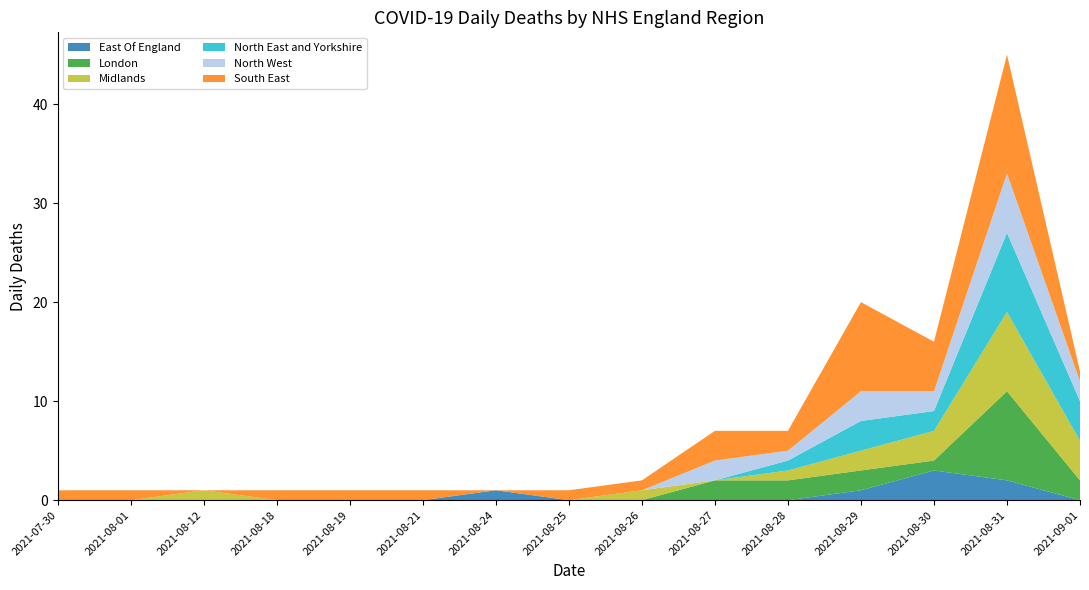

Reading right to left, extract all data points from this chart.

East Of England: 0	2	3	1	0	0	0	0	1	0	0	0	0	0	0
London: 2	9	1	2	2	2	0	0	0	0	0	0	0	0	0
Midlands: 4	8	3	2	1	0	1	0	0	0	0	0	1	0	0
North East and Yorkshire: 4	8	2	3	1	0	0	0	0	0	0	0	0	0	0
North West: 2	6	2	3	1	2	0	0	0	0	0	0	0	0	0
South East: 1	12	5	9	2	3	1	1	0	1	1	1	0	1	1